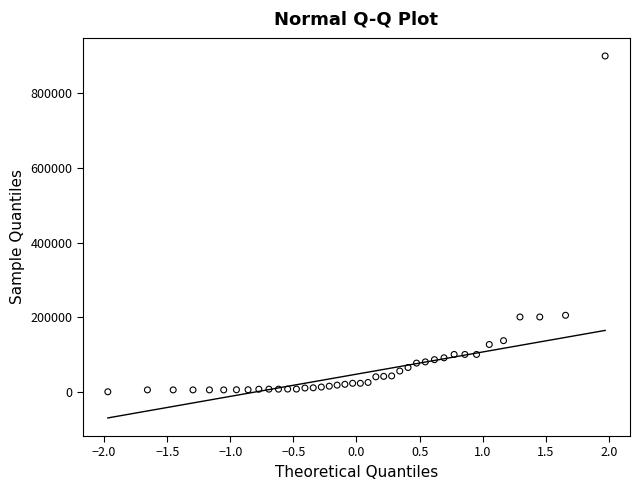

What is the range of Y values (max minus min)?

899990